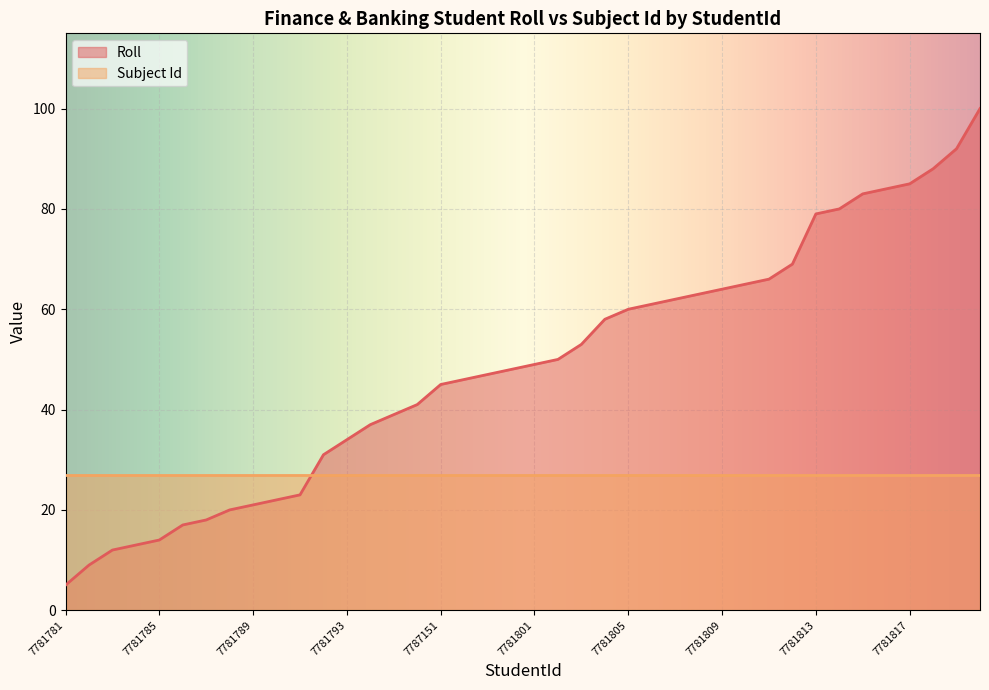

List the labels in order of value, smallest first.

7781781, 7781782, 7781783, 7781784, 7781785, 7781786, 7781787, 7781788, 7781789, 7781790, 7781791, 7781792, 7781793, 7781795, 7781796, 7781797, 7787151, 7781799, 7781798, 7781800, 7781801, 7781802, 7781803, 7781804, 7781805, 7781806, 7781807, 7781808, 7781809, 18841579, 7781811, 18832377, 7781813, 18832378, 7781815, 7781816, 7781817, 7781818, 7781819, 7781821